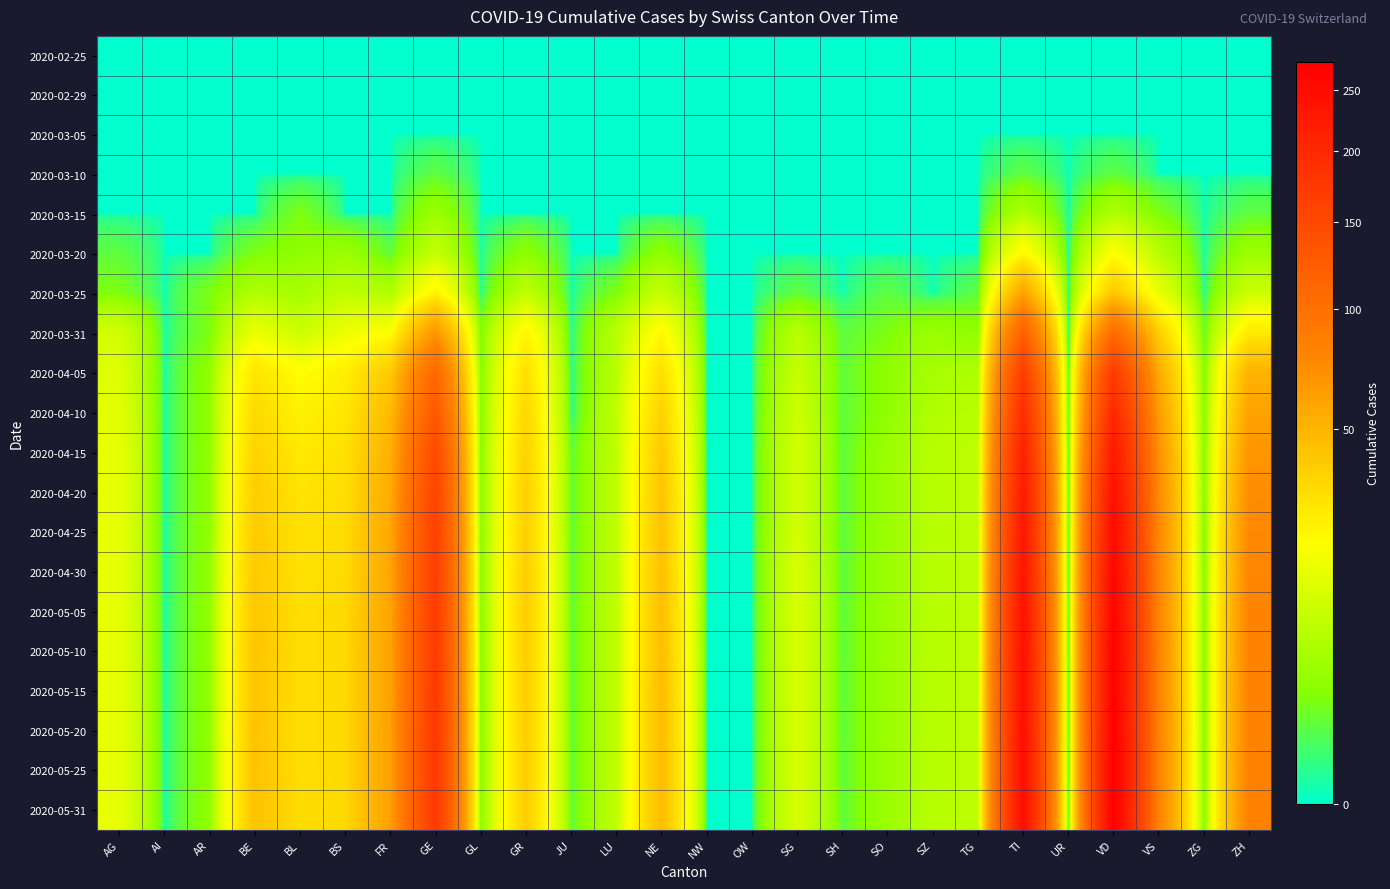

What is the greatest value displayed?

275